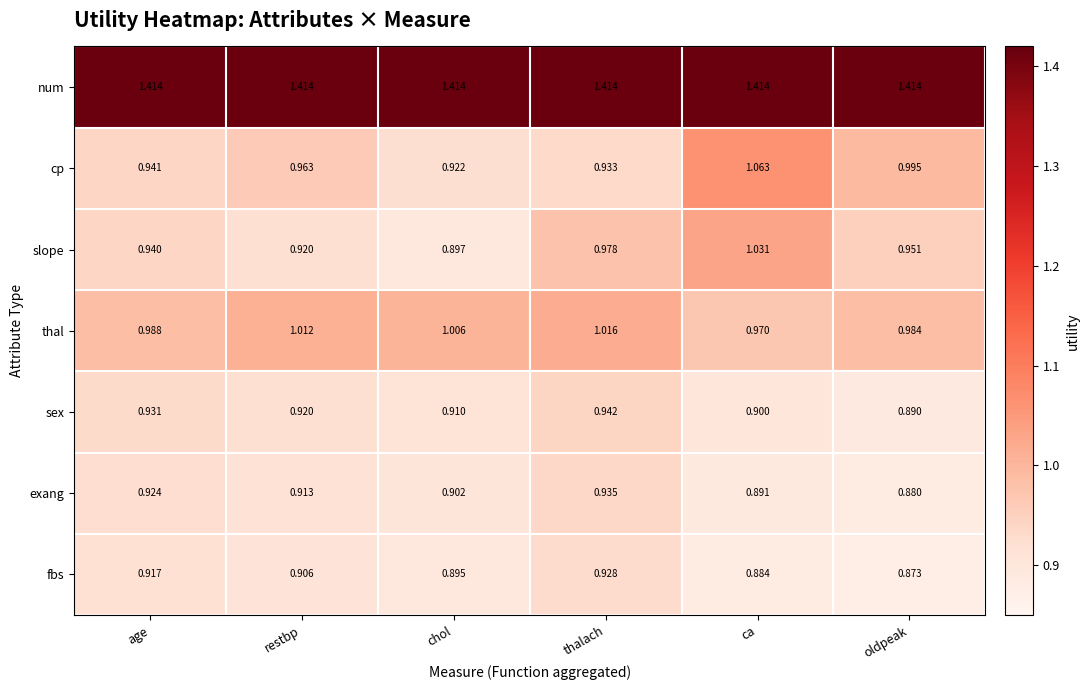

How many data points does each series have?

6